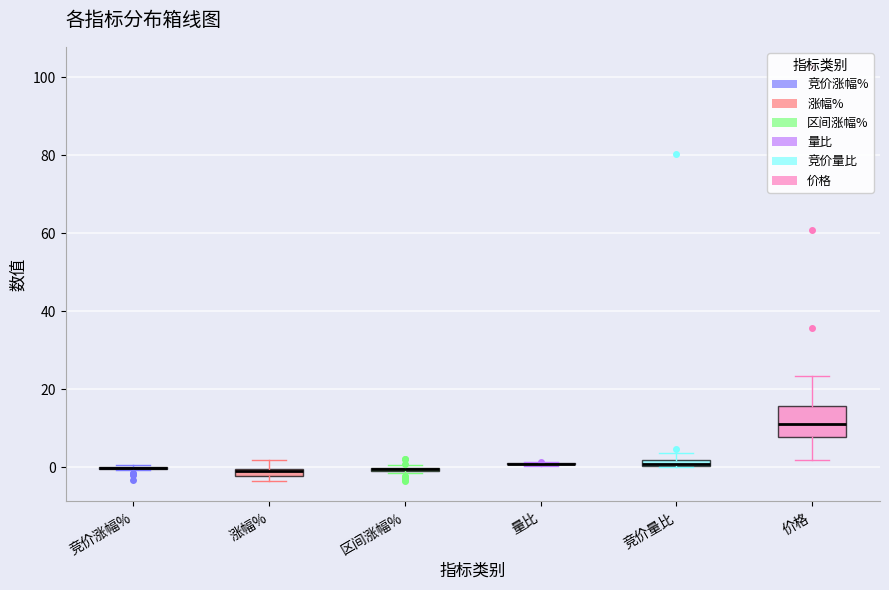

Which box is the tallest, from its lower edge to its upper edge?

价格